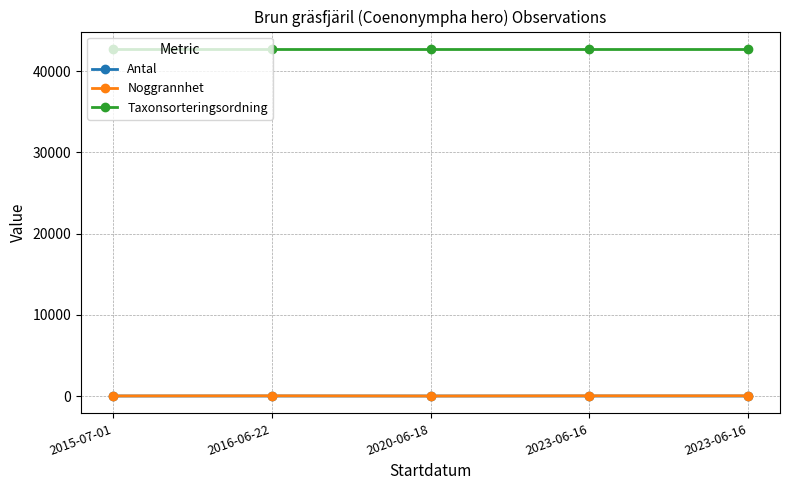

Count the number of data series in this chart.

3